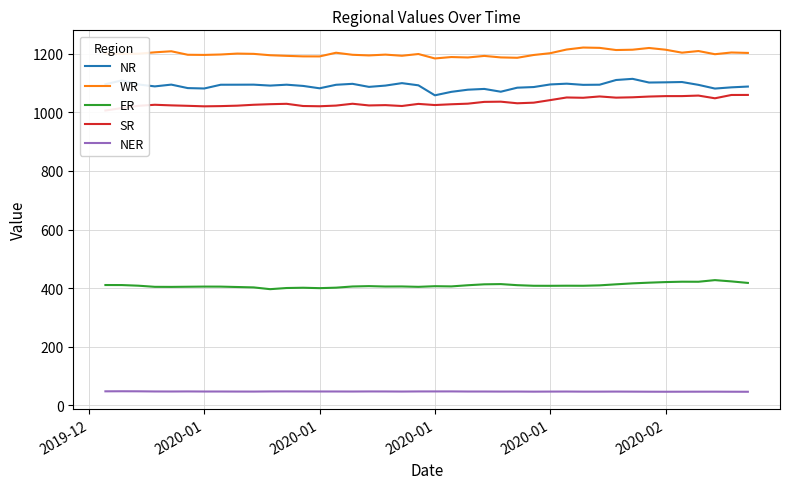

What is the value of the NER point at the 4th from the left?

48.0